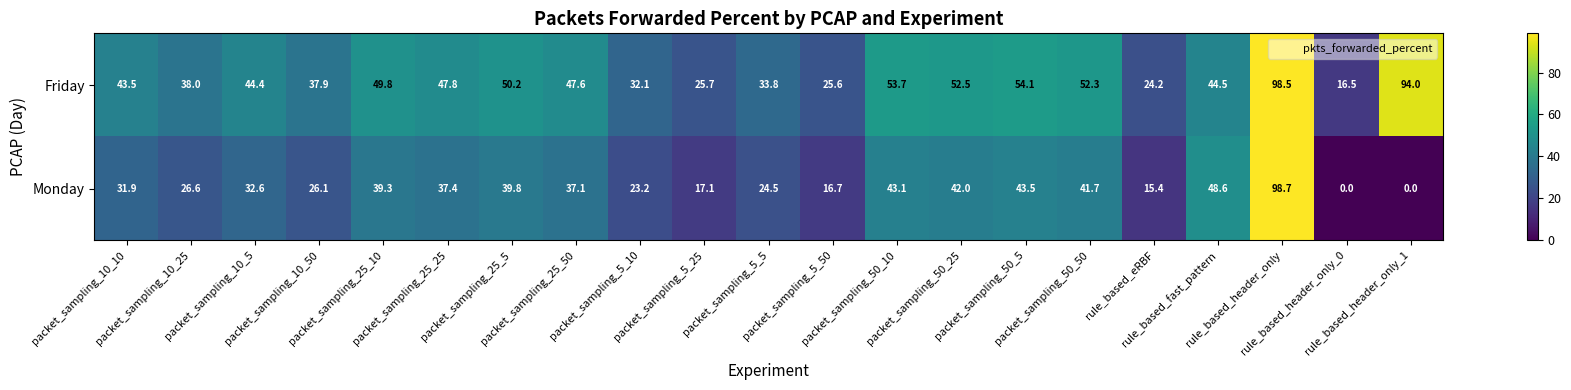

At how many categories does at least one series exceed 20?

20